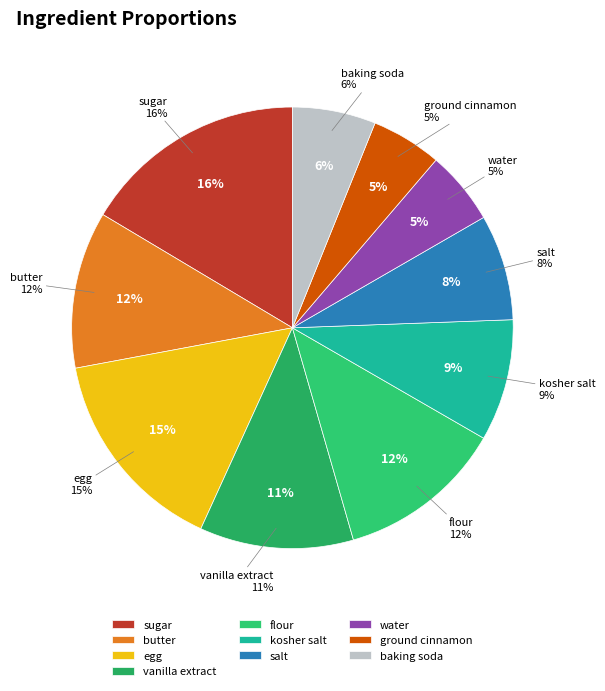

Is it true that salt is 1% of the pie?

False